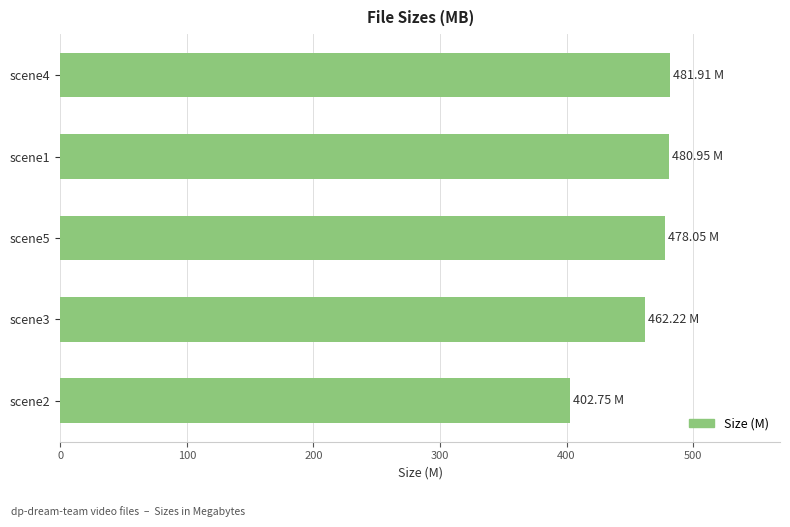

What is the sum of the values at scene4 and scene2?

884.7